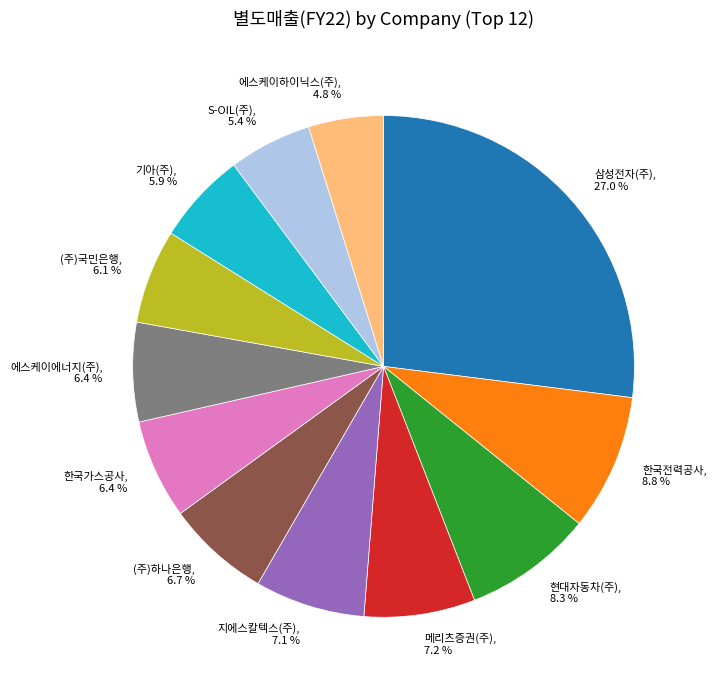

Which has a higher value, (주)국민은행 or 현대자동차(주)?

현대자동차(주)